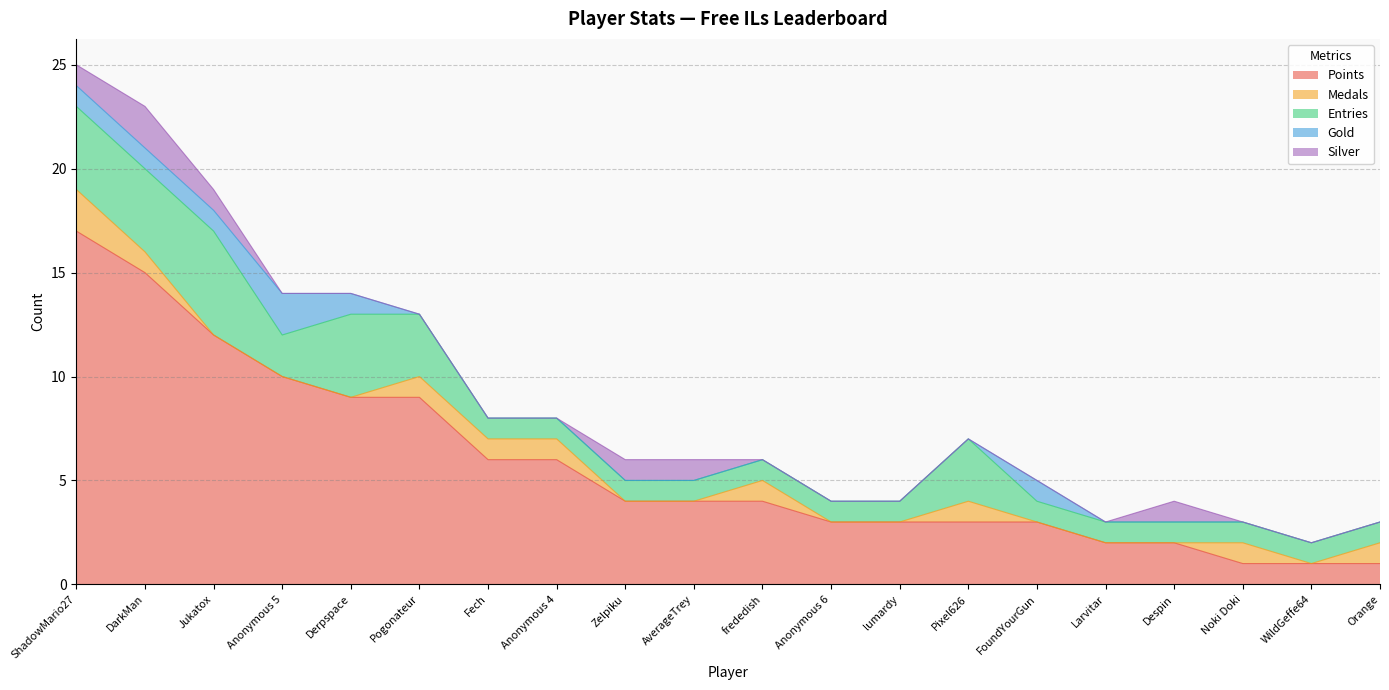

Rank the series at Pogonateur from lowest to highest value.

Gold, Silver, Medals, Entries, Points